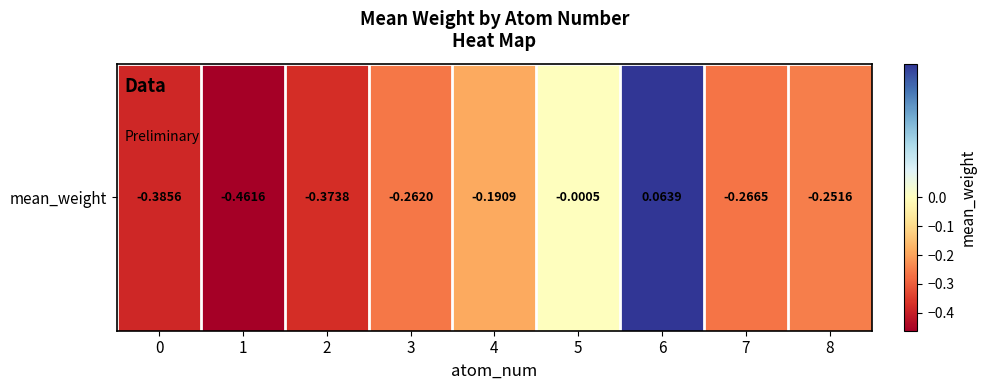

What is the approximate value at 1?

-0.5